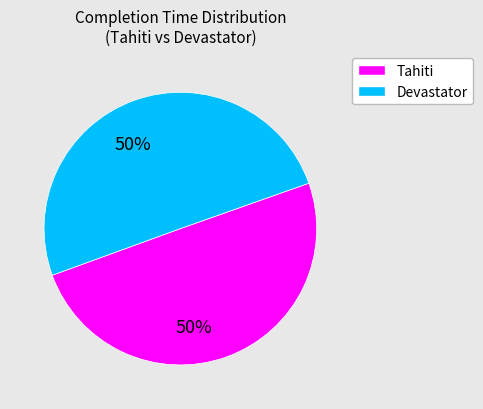

To the nearest percent, what is the average slice percentage?

50%